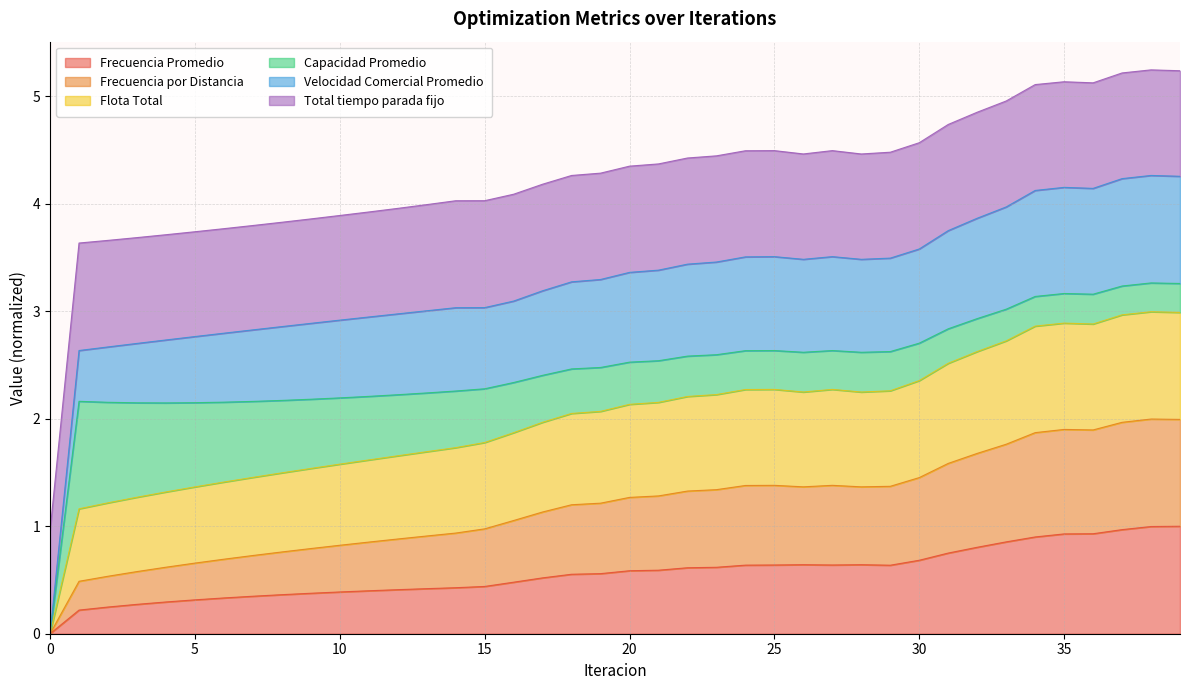

What is the greatest value displayed?

5.2